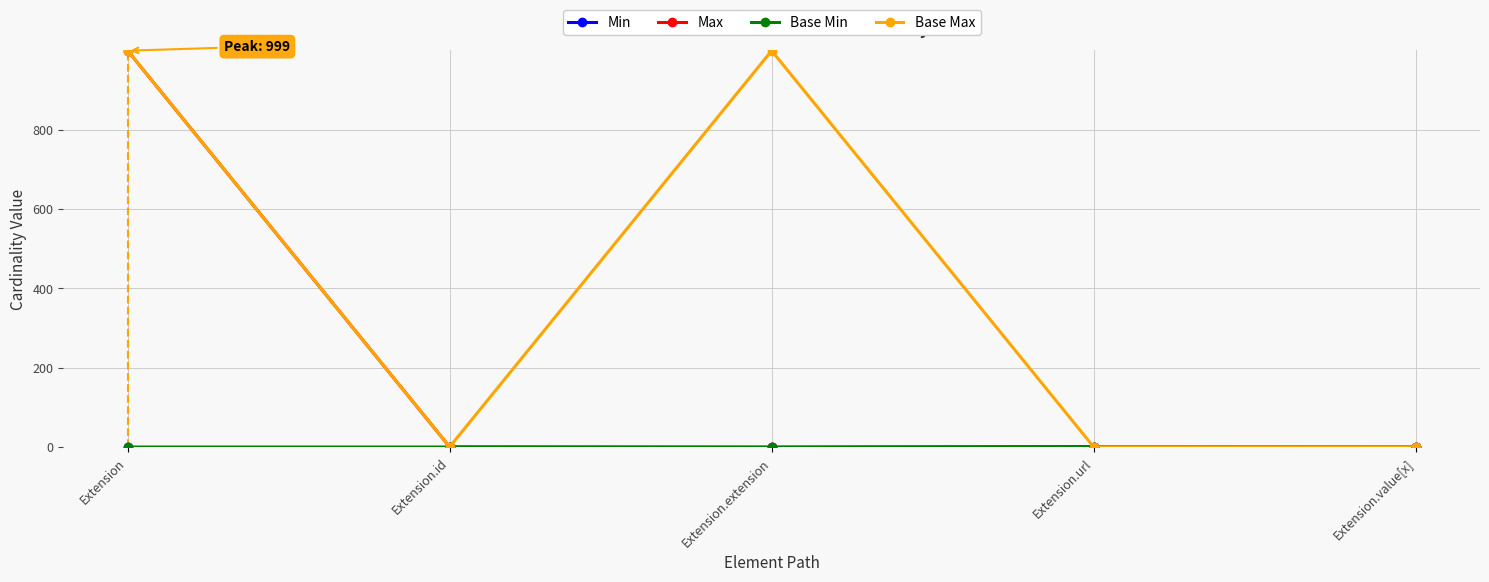

Does the chart display data point markers on the line(s)?

Yes